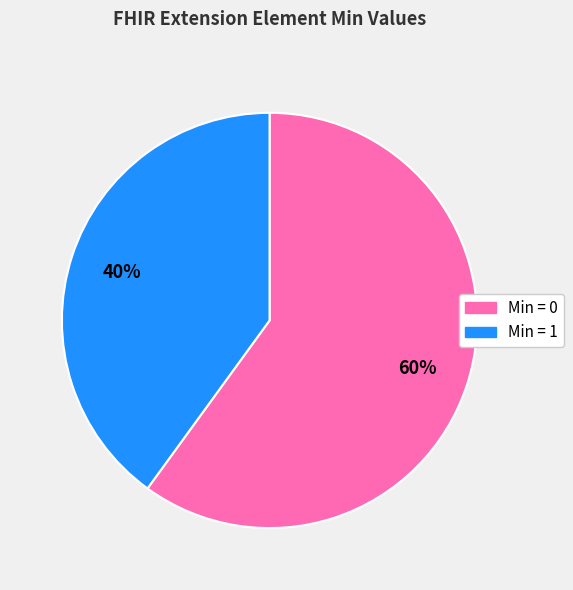

Count the number of slices in the pie.

2